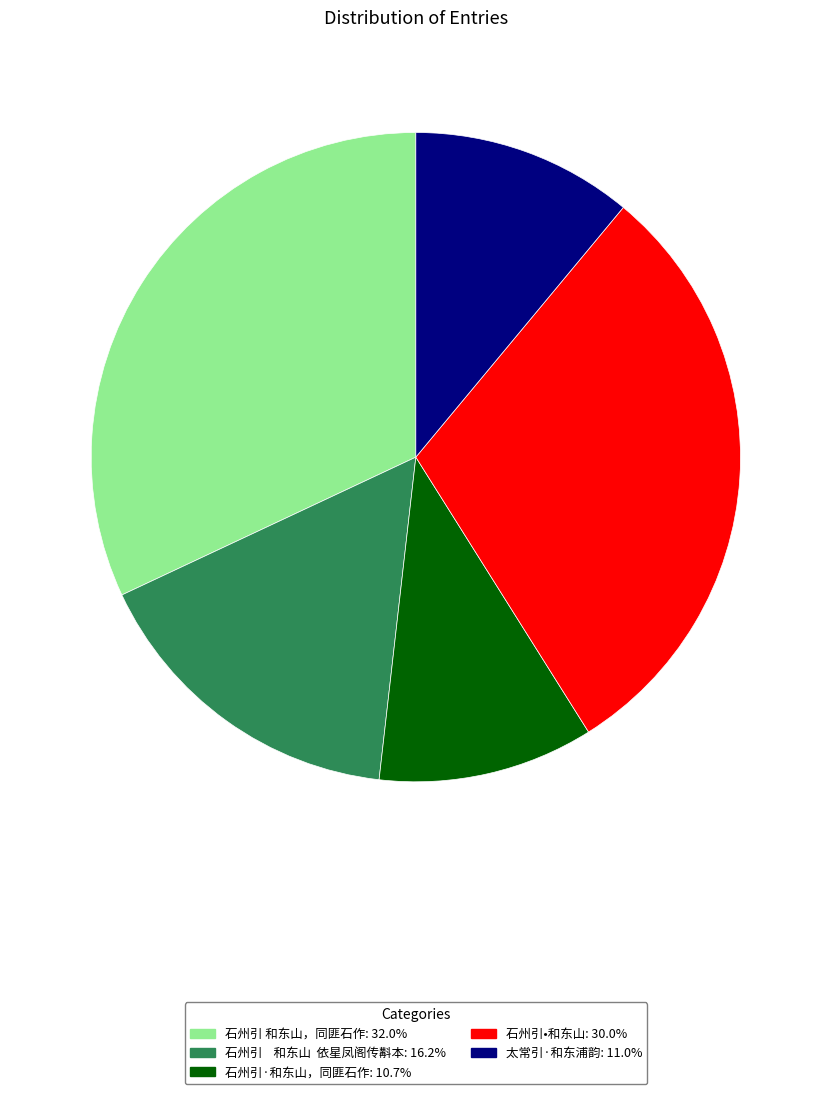

Is 石州引•和东山 the majority of the pie?

No